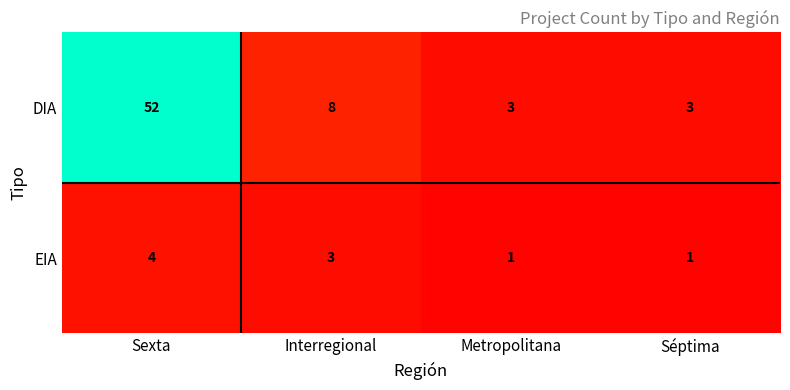

At which label does DIA reach its peak?

Sexta